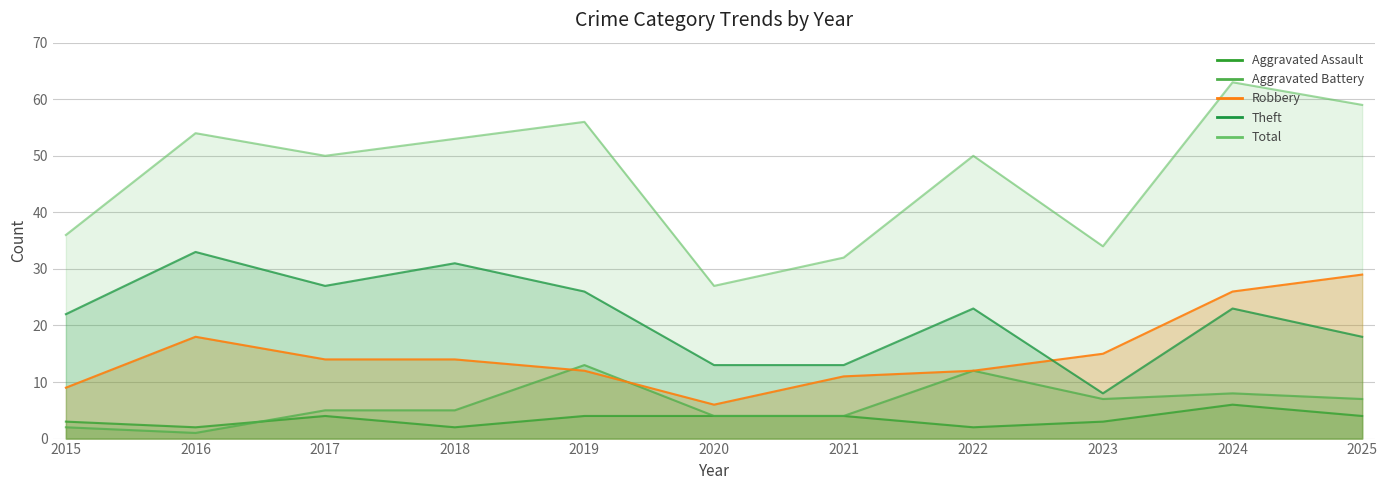

List the labels in order of Total value, smallest first.

2020, 2021, 2023, 2015, 2017, 2022, 2018, 2016, 2019, 2025, 2024